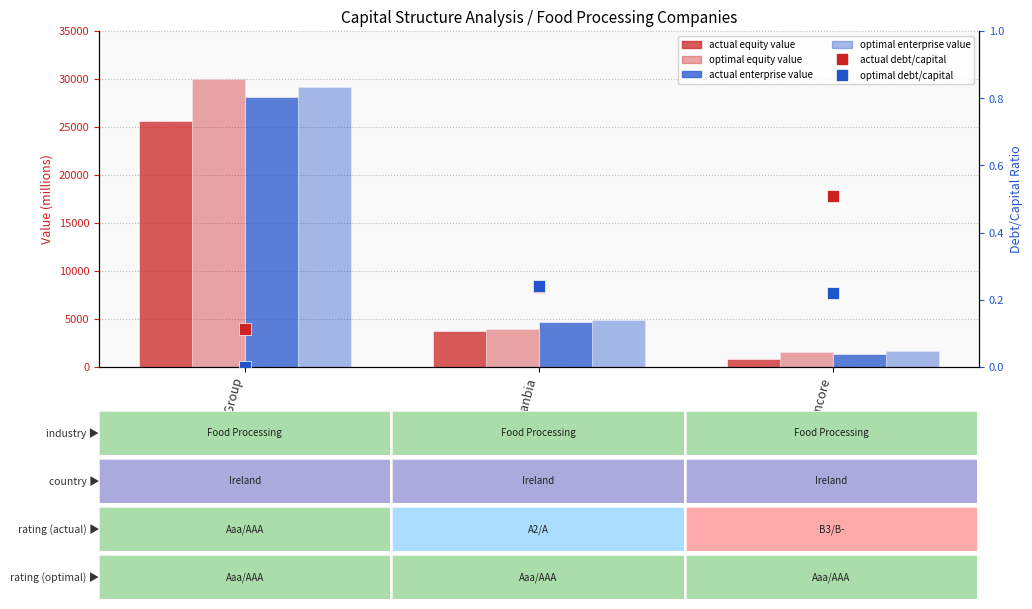

At which label does actual enterprise value reach its peak?

Kerry Group